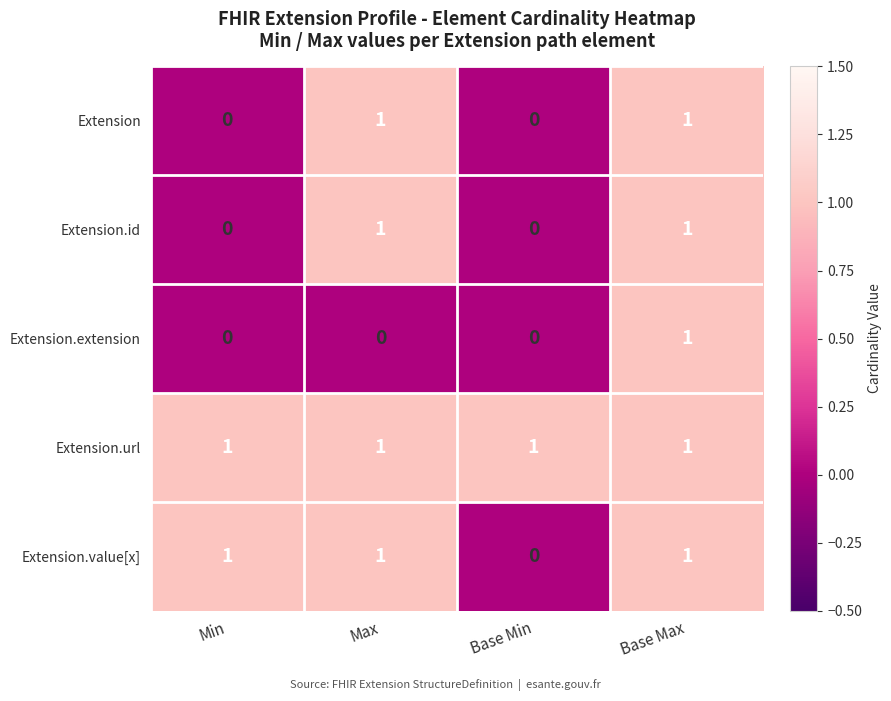

What is the sum of all Extension.value[x] values?

3